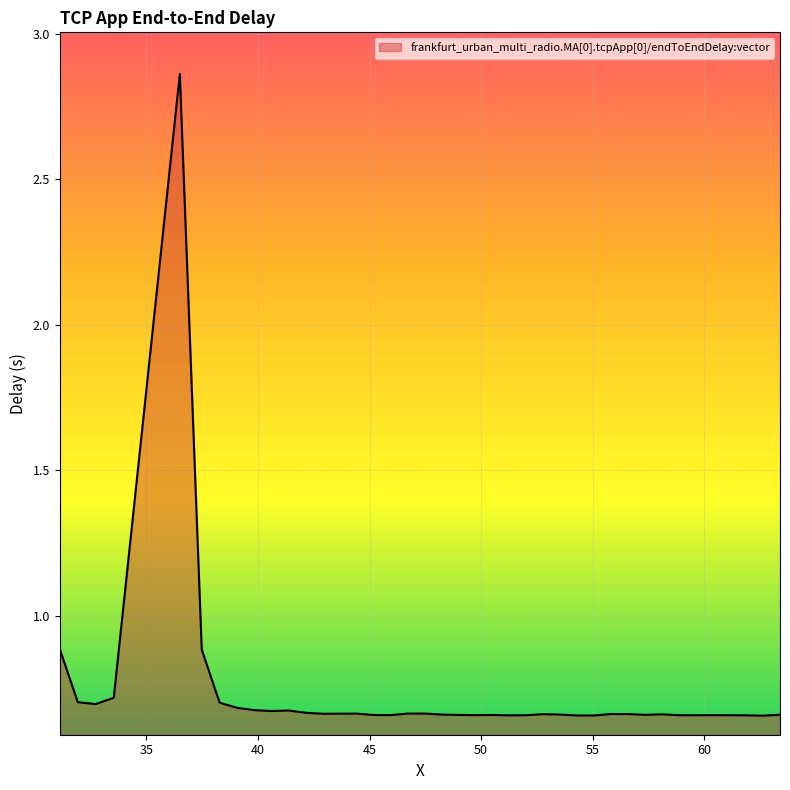

What is the difference between the maximum and minimum values?

2.2